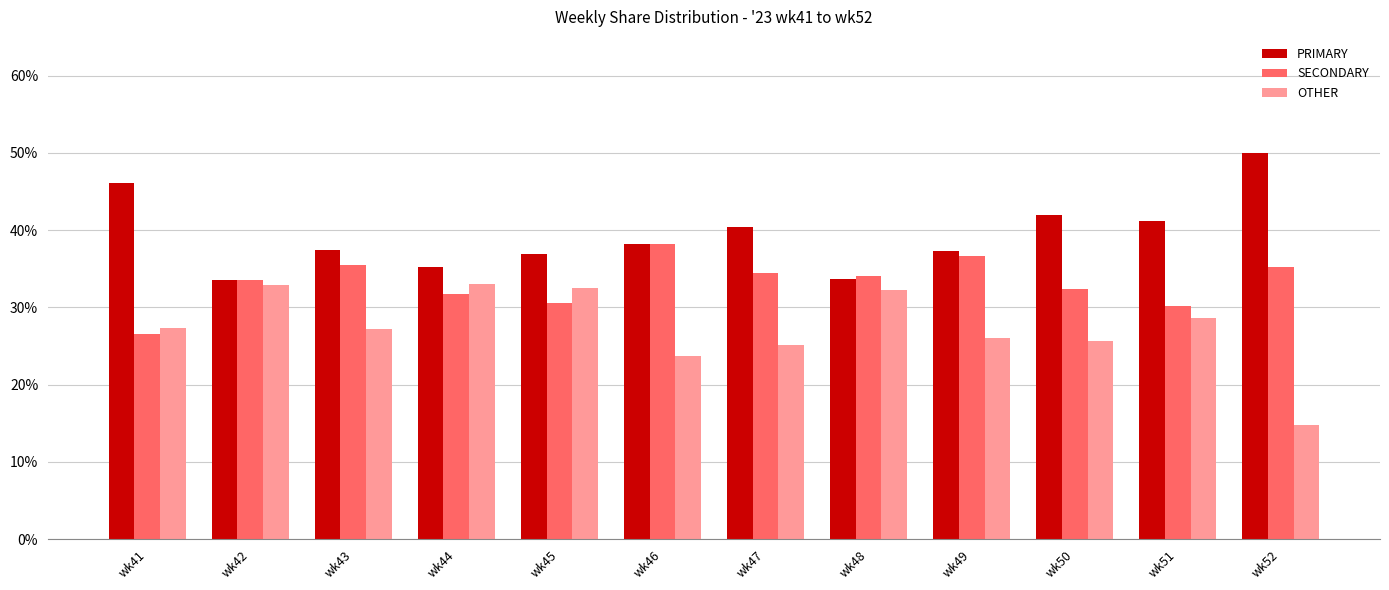

What is the value of the SECONDARY bar at the 12th from the left?

35.2